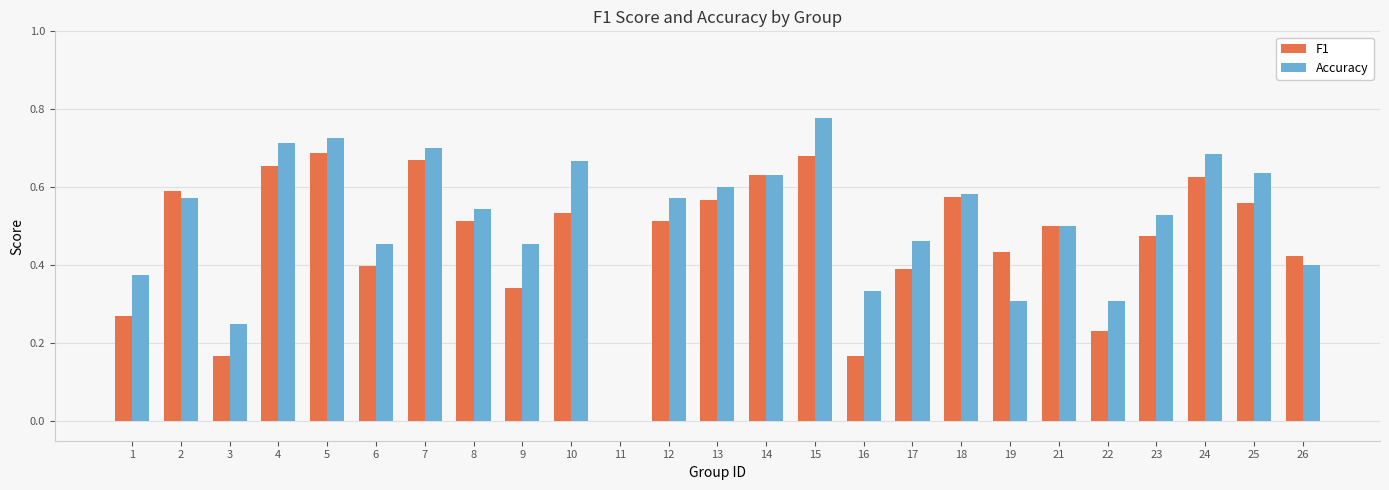

How many F1 values are between 0 and 1?

25